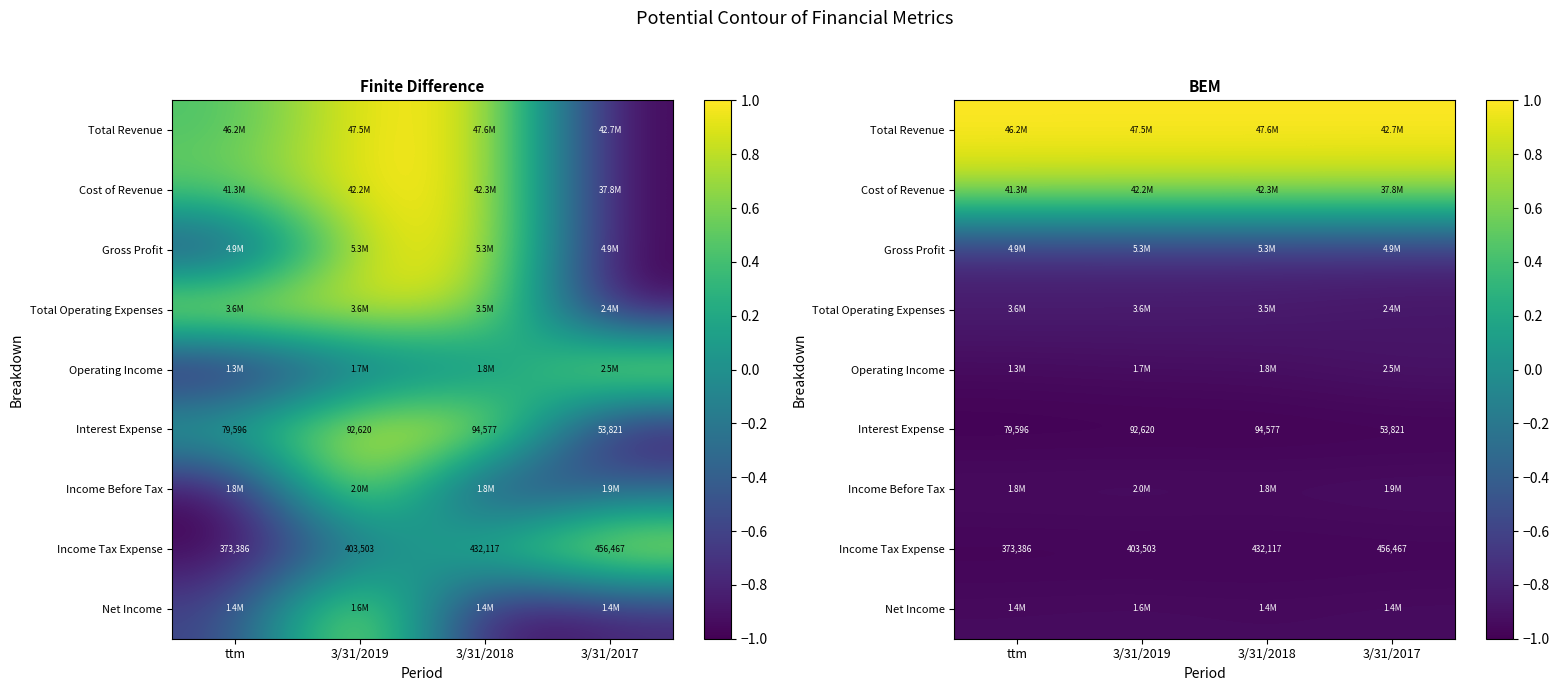

True or false: Income Tax Expense has a value of -1.7 at ttm.

False